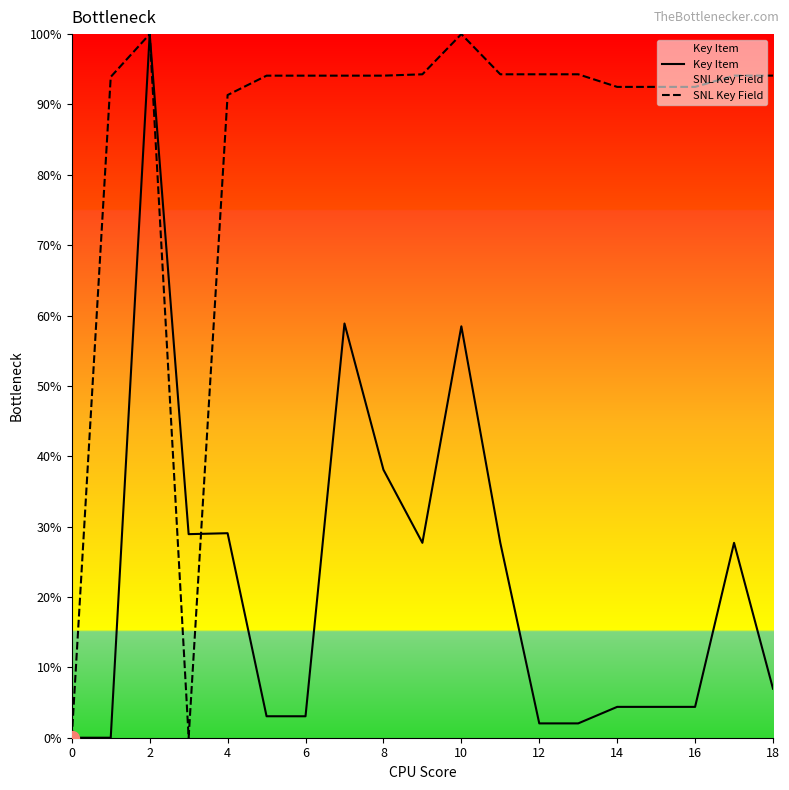

How many categories are shown in the chart?

19